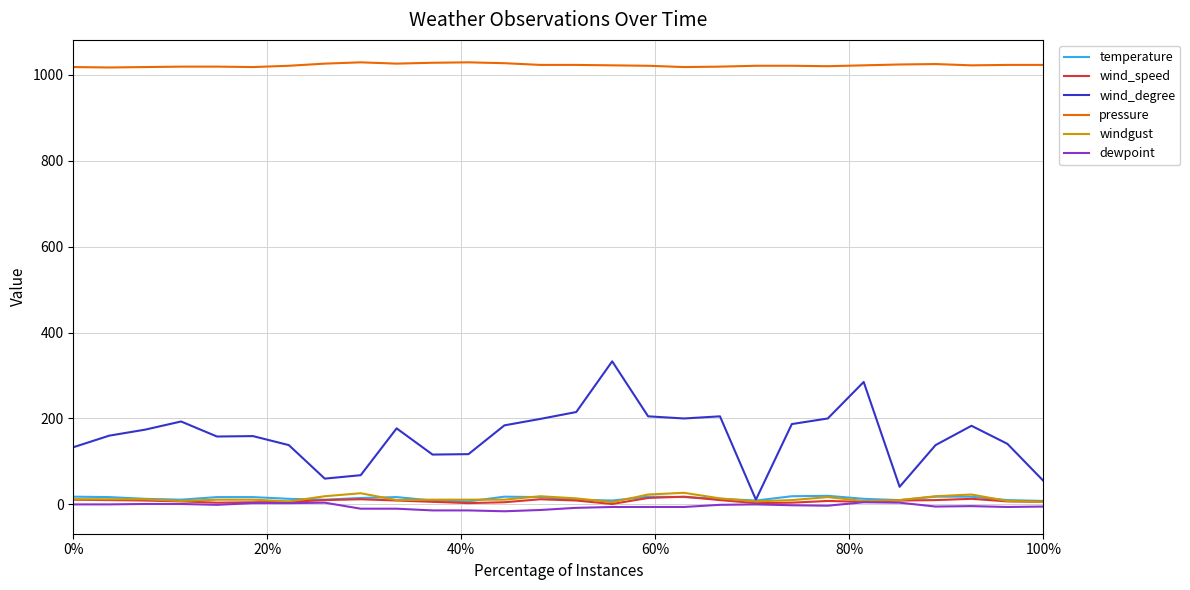

True or false: pressure and dewpoint cross at least once.

False